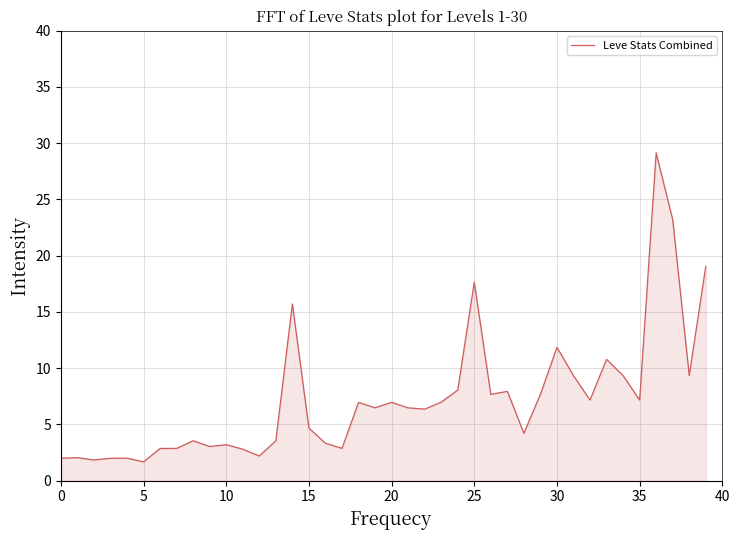

What is the greatest value displayed?

29.1